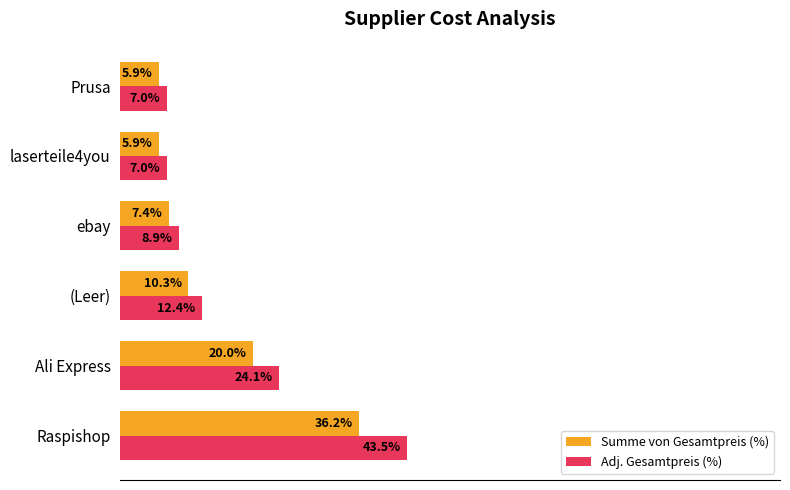

List the series in order of their overall mean, lowest first.

Summe von Gesamtpreis (%), Adj. Gesamtpreis (%)